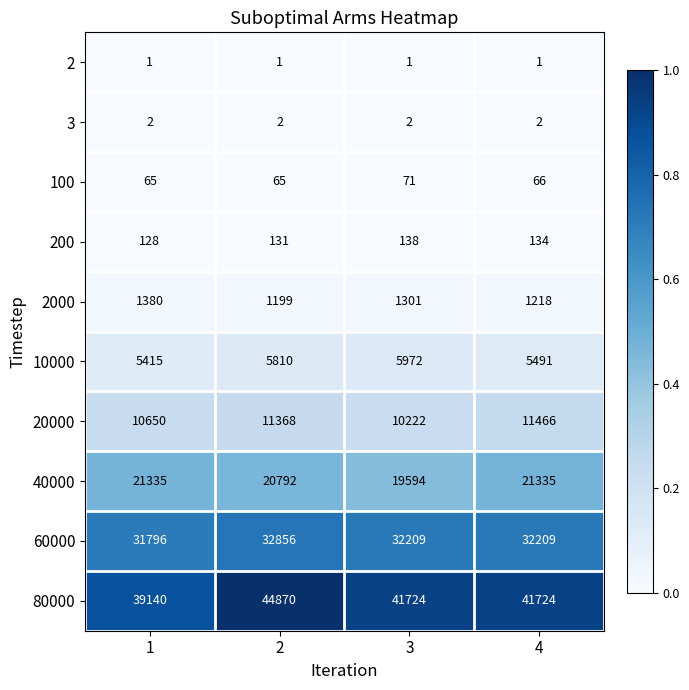

What is the maximum value shown in the chart?

44870